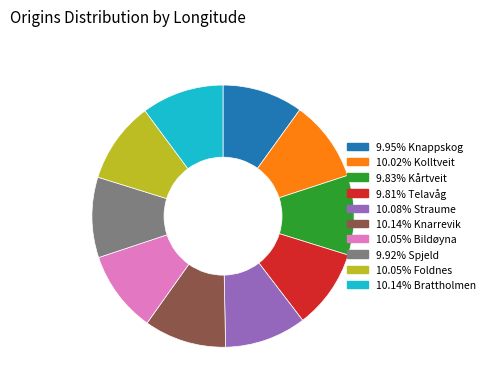

Count the number of slices in the pie.

10